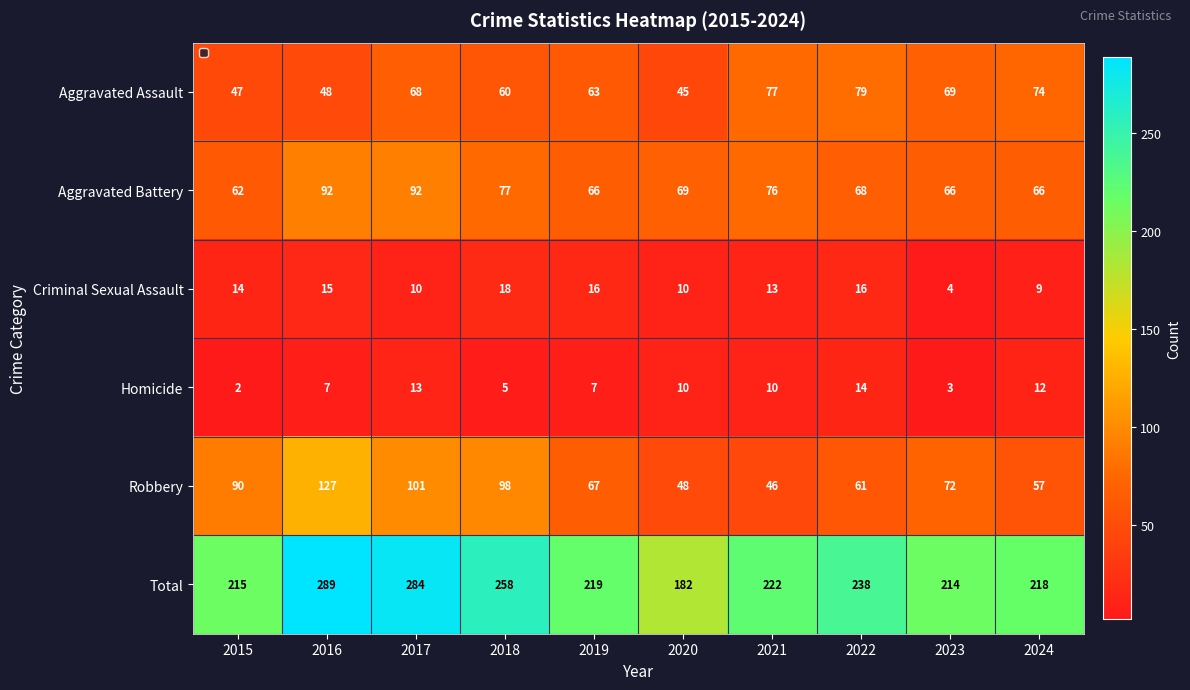

Between 2015 and 2023, which series saw the biggest shift?

Aggravated Assault